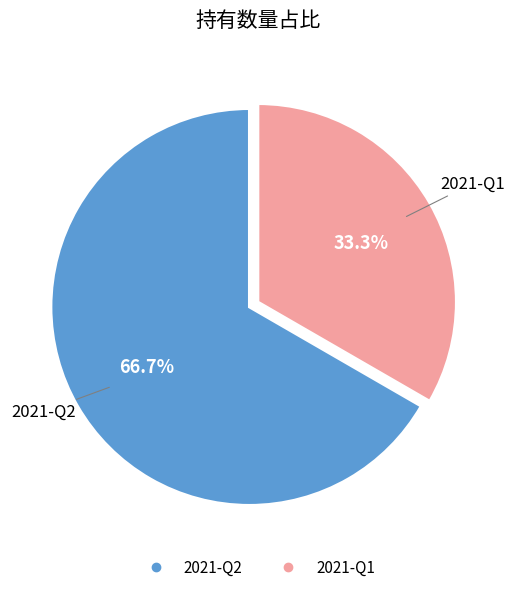

Is it true that 2021-Q2 is 67% of the pie?

True